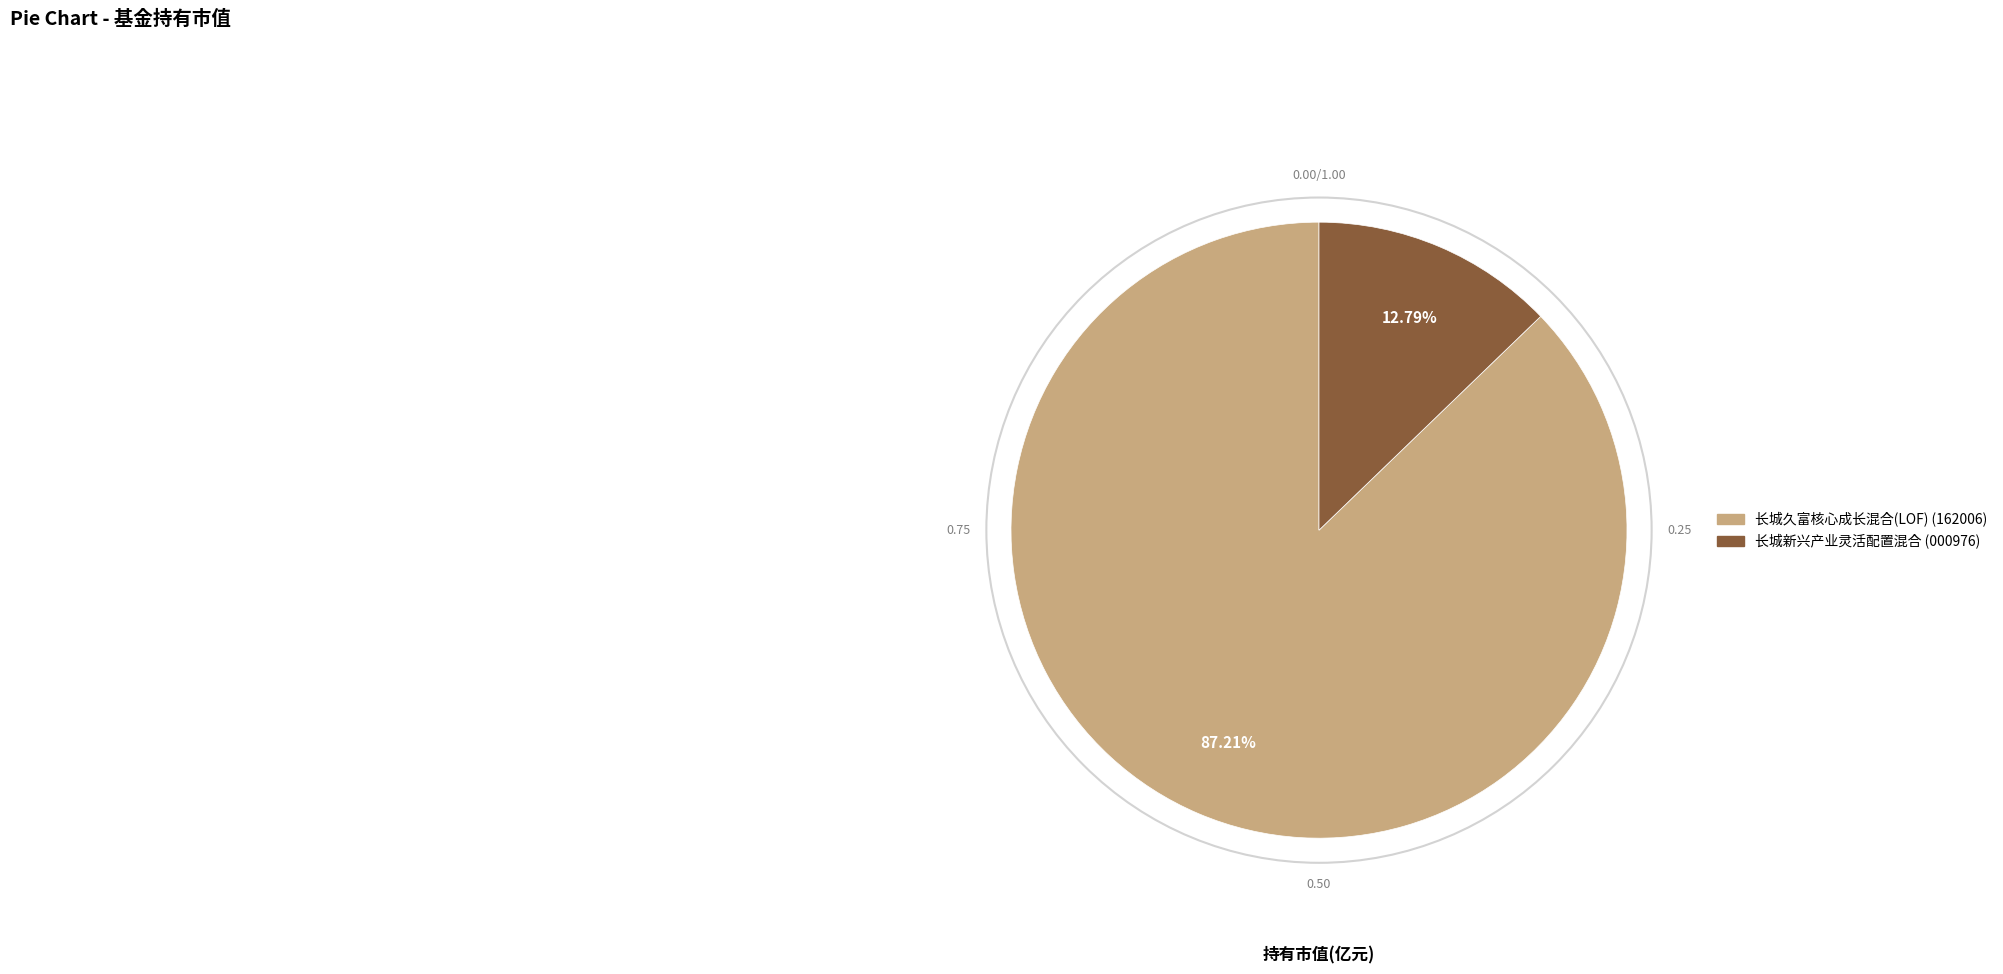

Combined, do 长城新兴产业灵活配置混合 and 长城久富核心成长混合(LOF) account for over 50%?

Yes